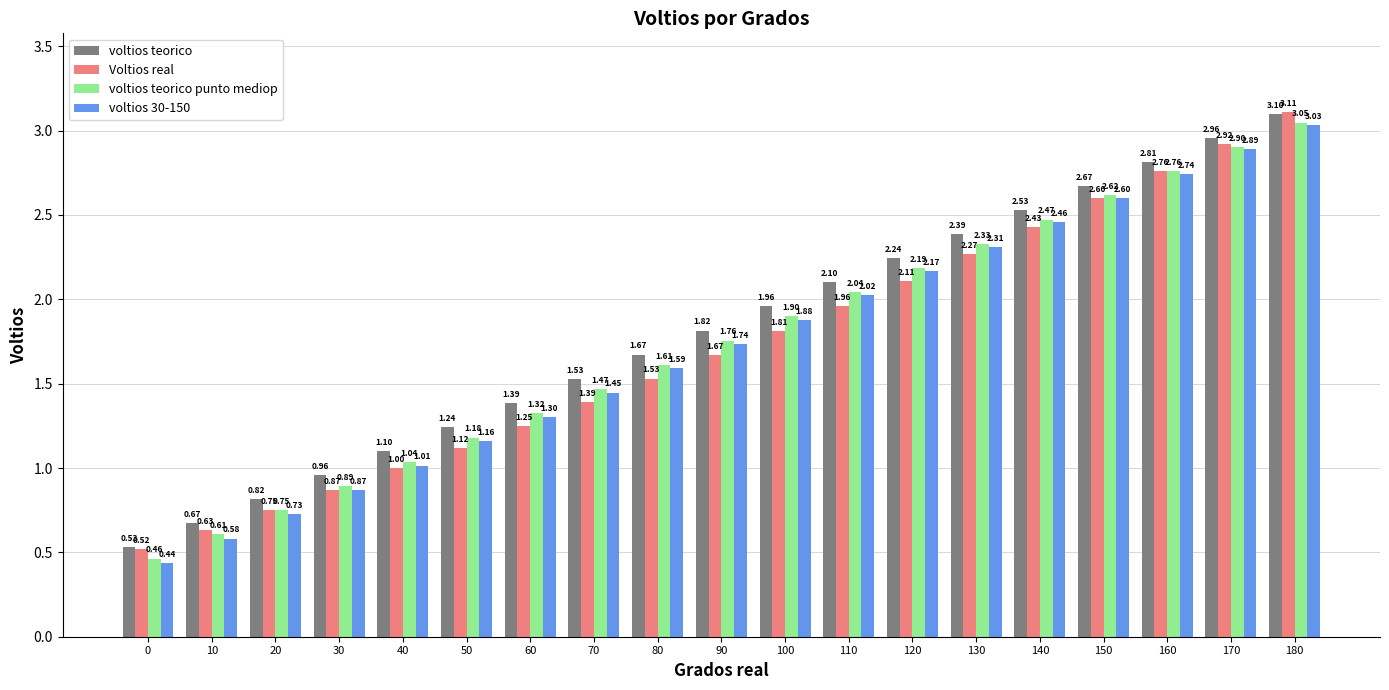

What is the sum of all voltios 30-150 values?

33.0